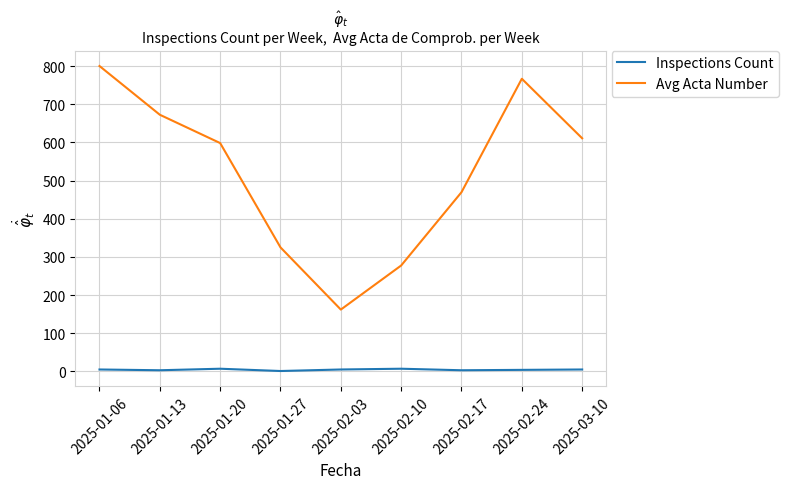

True or false: Avg Acta Number has more than 1 interior local peaks.

False